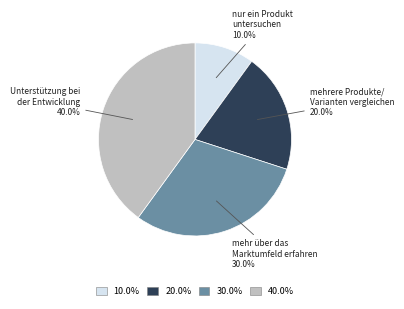

Is there any slice that represents more than half of the pie?

No